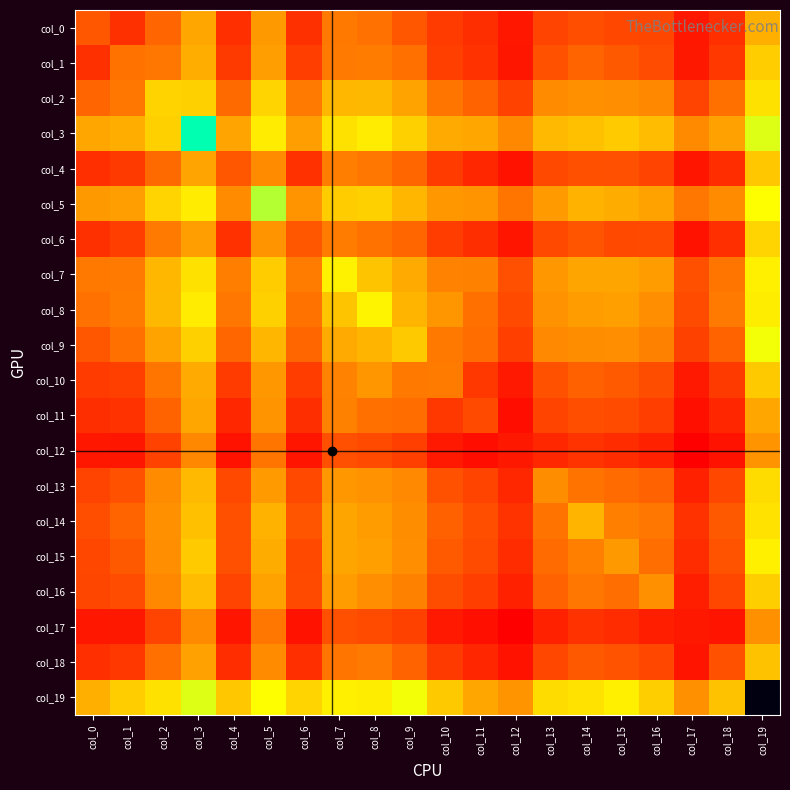

At how many categories does at least one series exceed 1423?

2